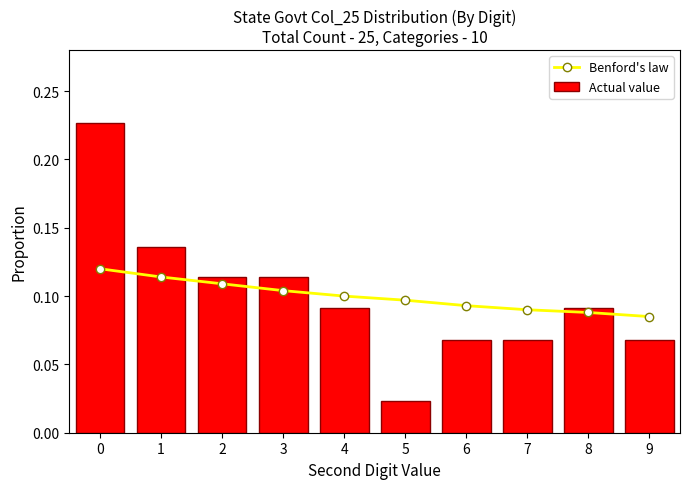

True or false: Actual value has a value of 0.0 at 3.

False